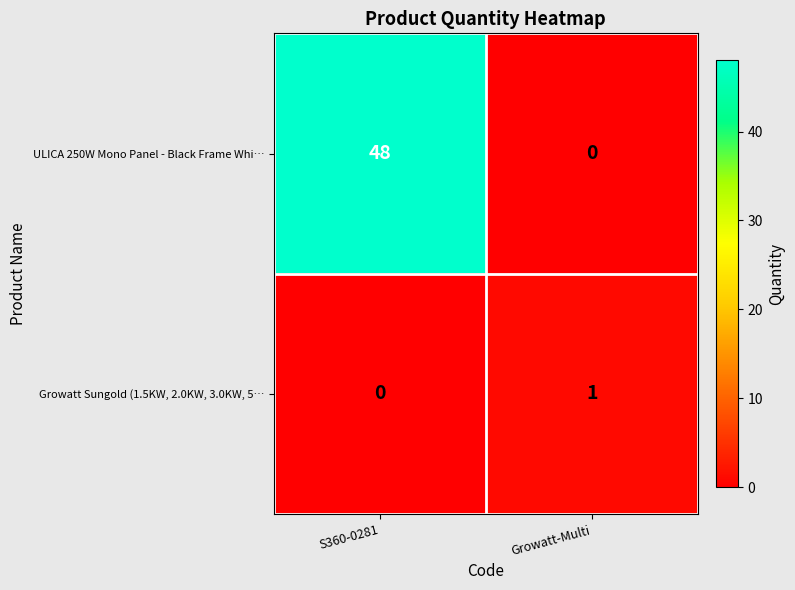

Count the number of data series in this chart.

2